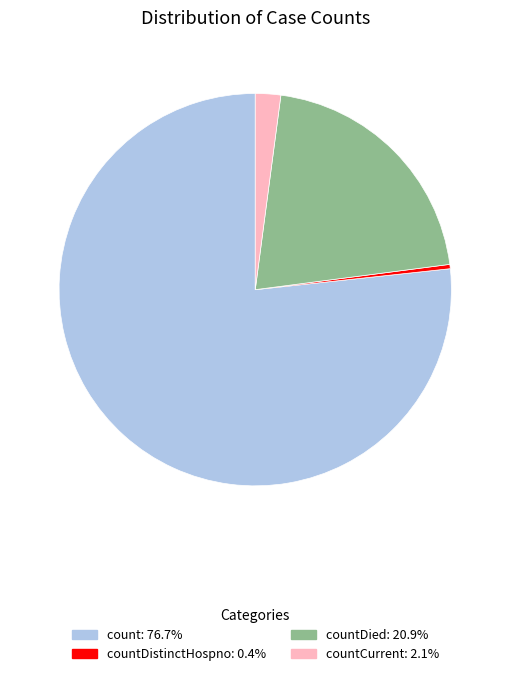

Does any single category account for the majority?

Yes